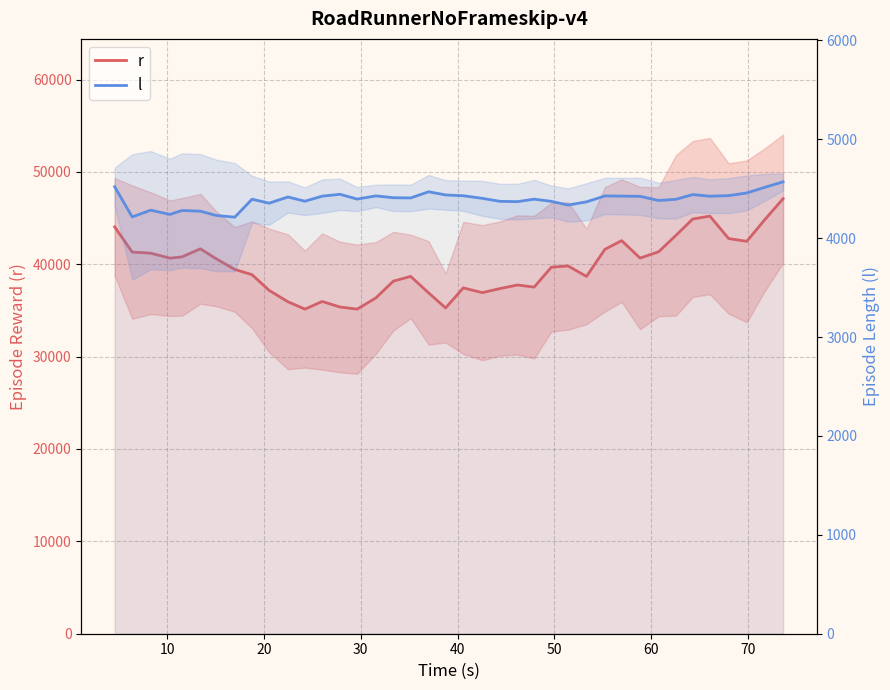

Which series has the largest total across all categories?

r